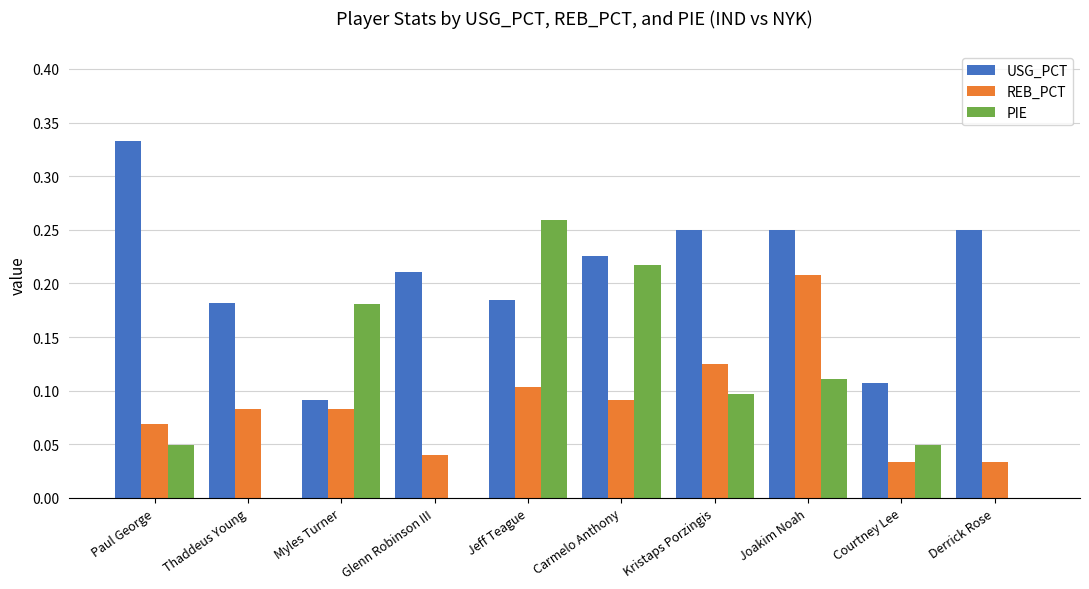

The PIE series shows 0.1 at Kristaps Porzingis. True or false?

True